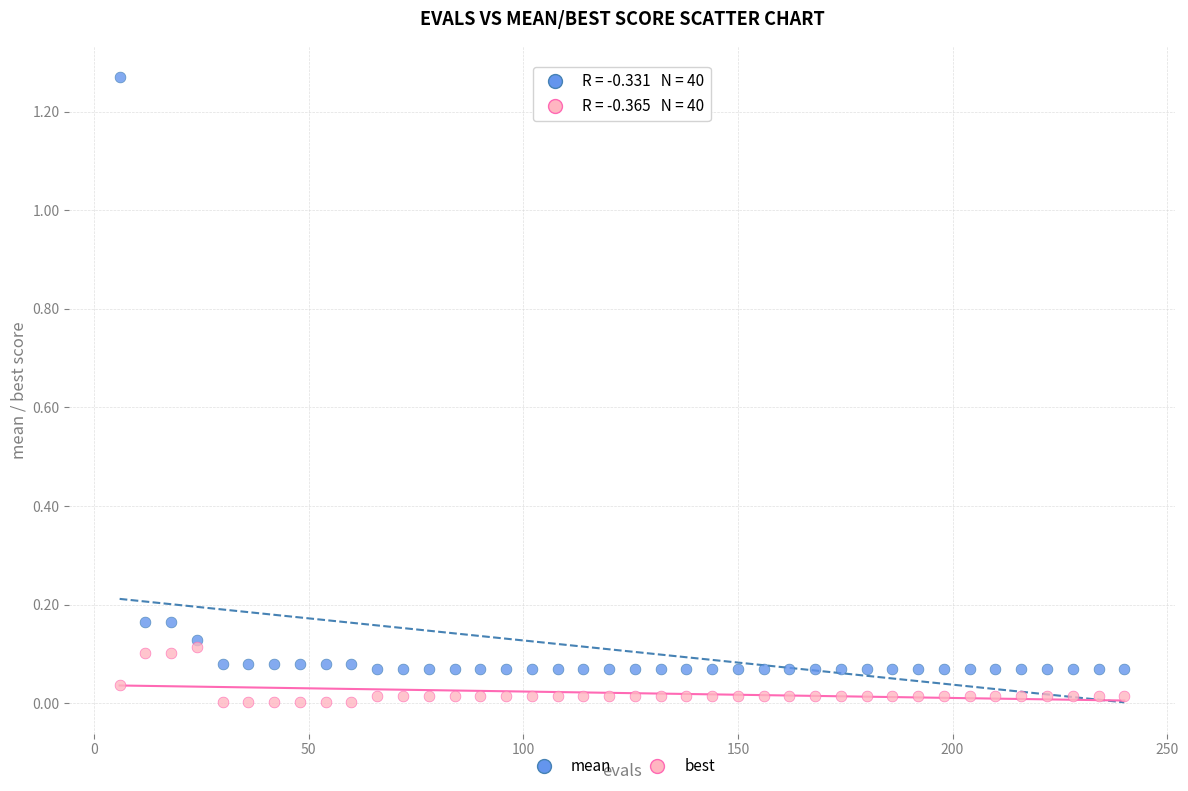

Which series has the widest spread of Y values?

mean